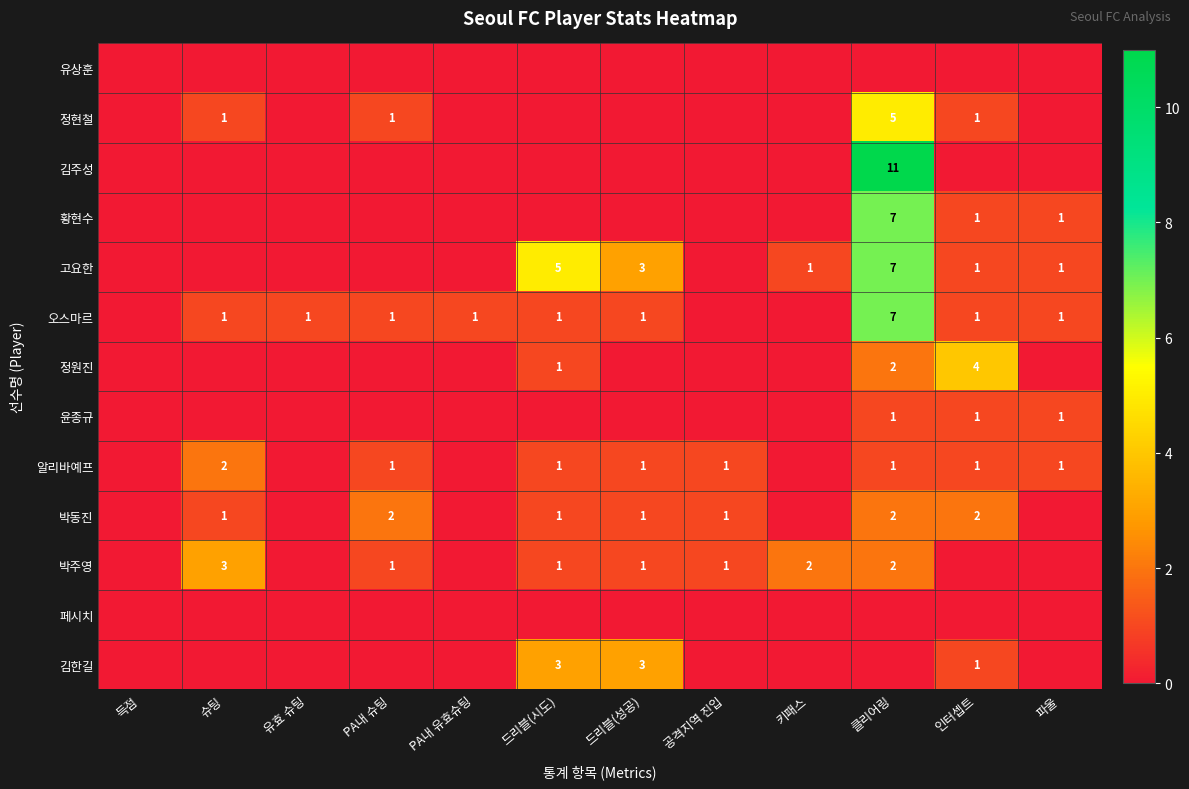

True or false: 고요한 has a value of 11 at 클리어링.

False